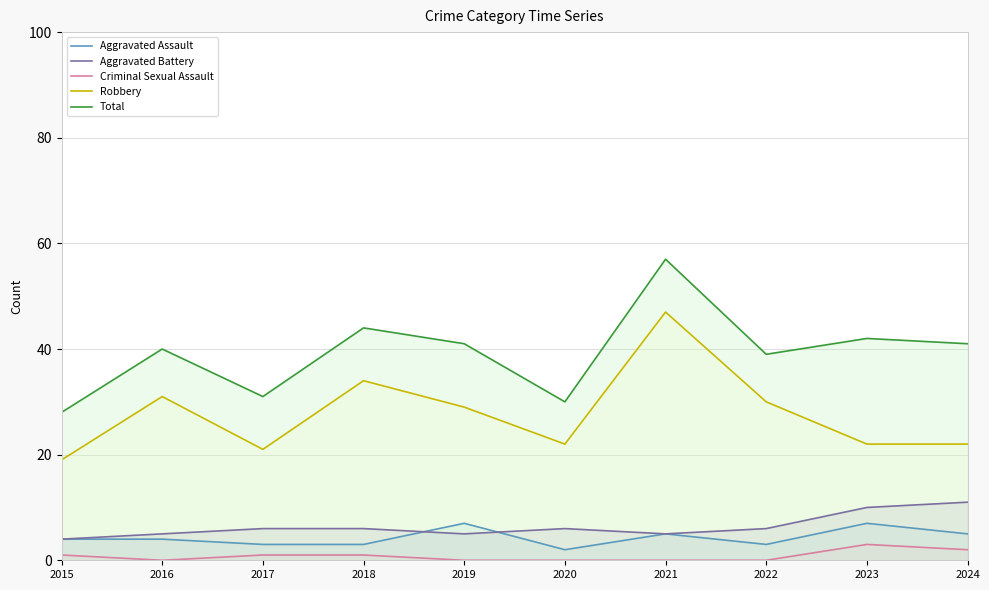

Which series has the largest total across all categories?

Total